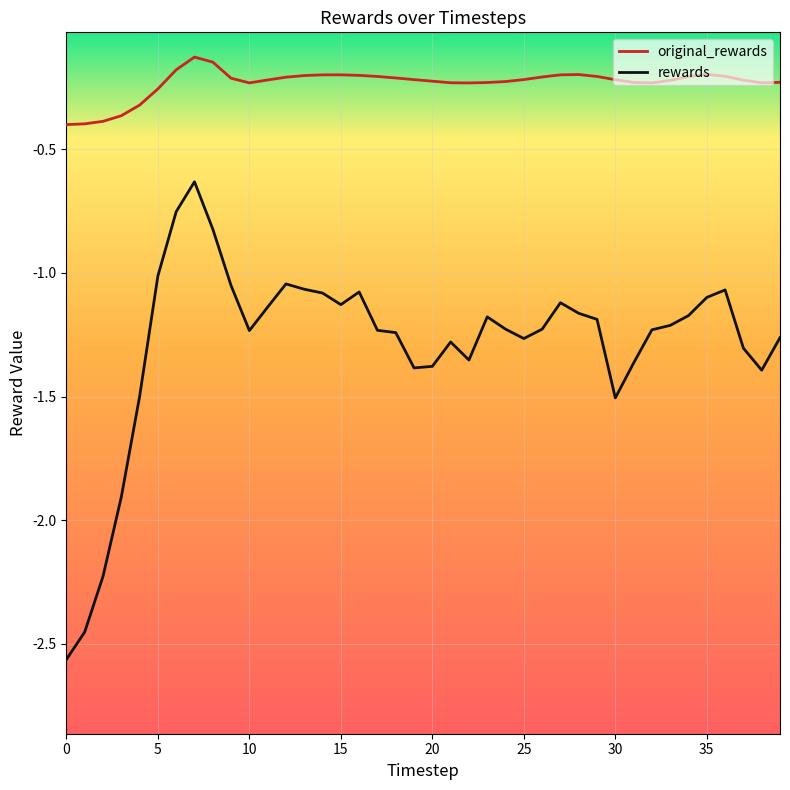

True or false: original_rewards and rewards cross at least once.

False